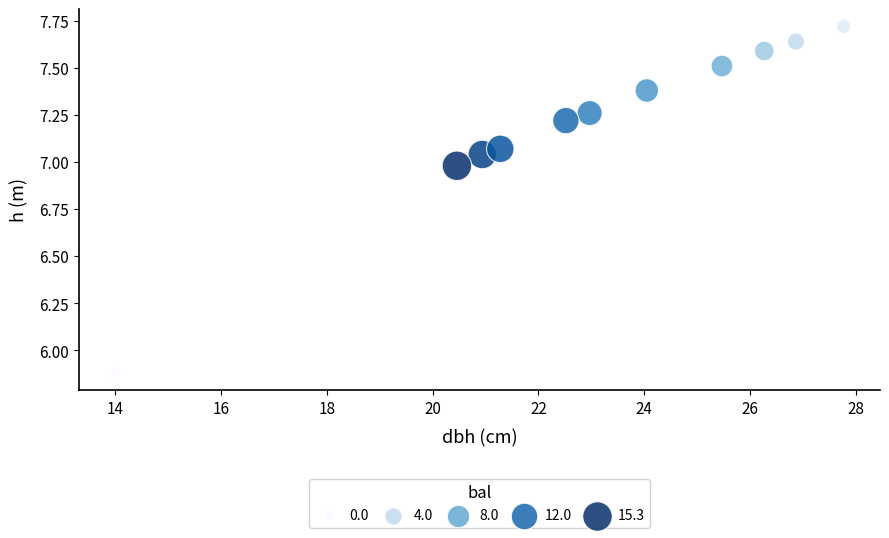

What Y value in the scatter plot is closest to 6?

5.9